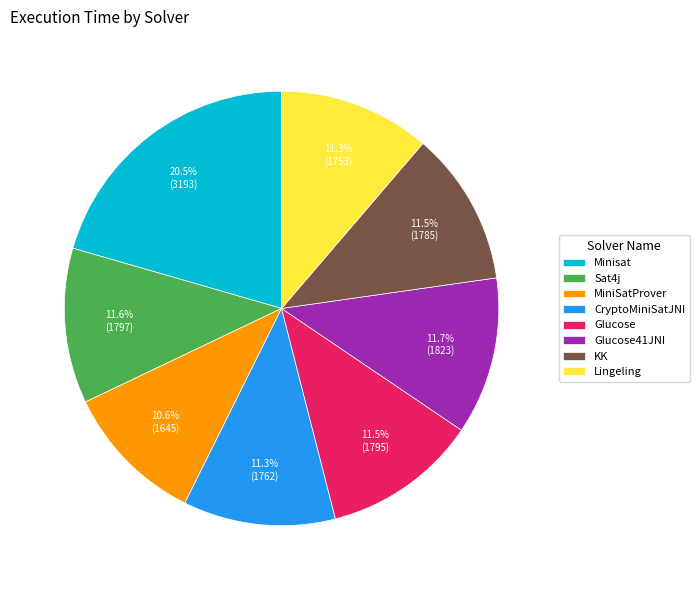

To the nearest percent, what is the average slice percentage?

12%